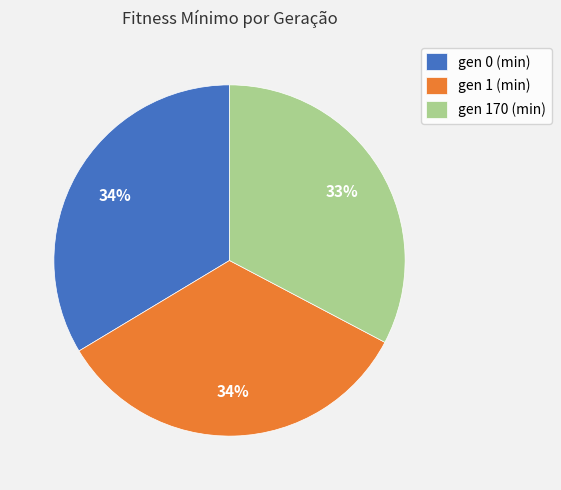

The gen 0 (min) slice represents 34% of the pie. True or false?

True